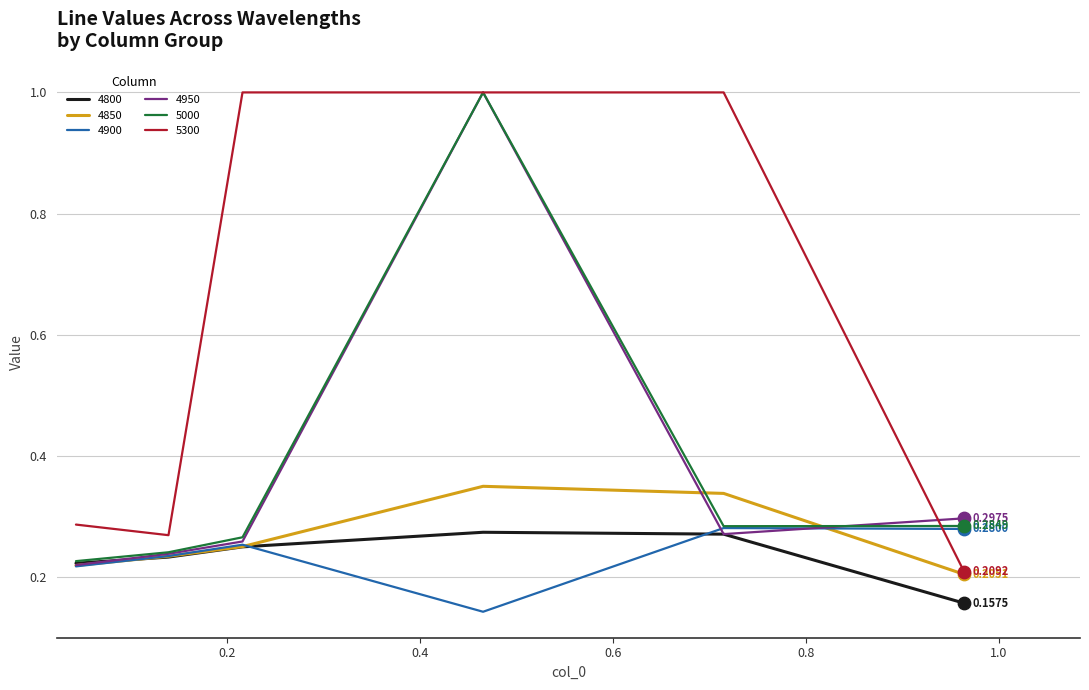

Which series has the largest total across all categories?

5300